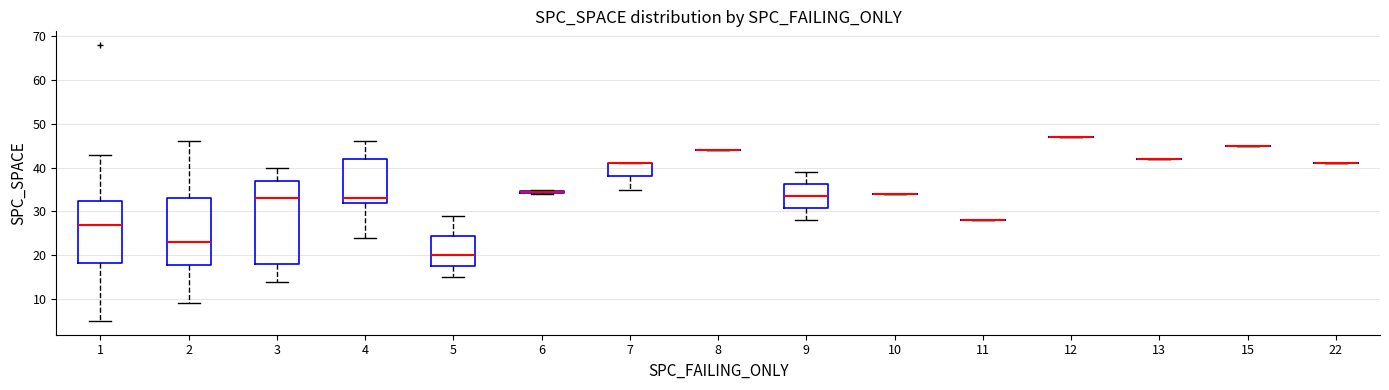

Which box is the tallest, from its lower edge to its upper edge?

3